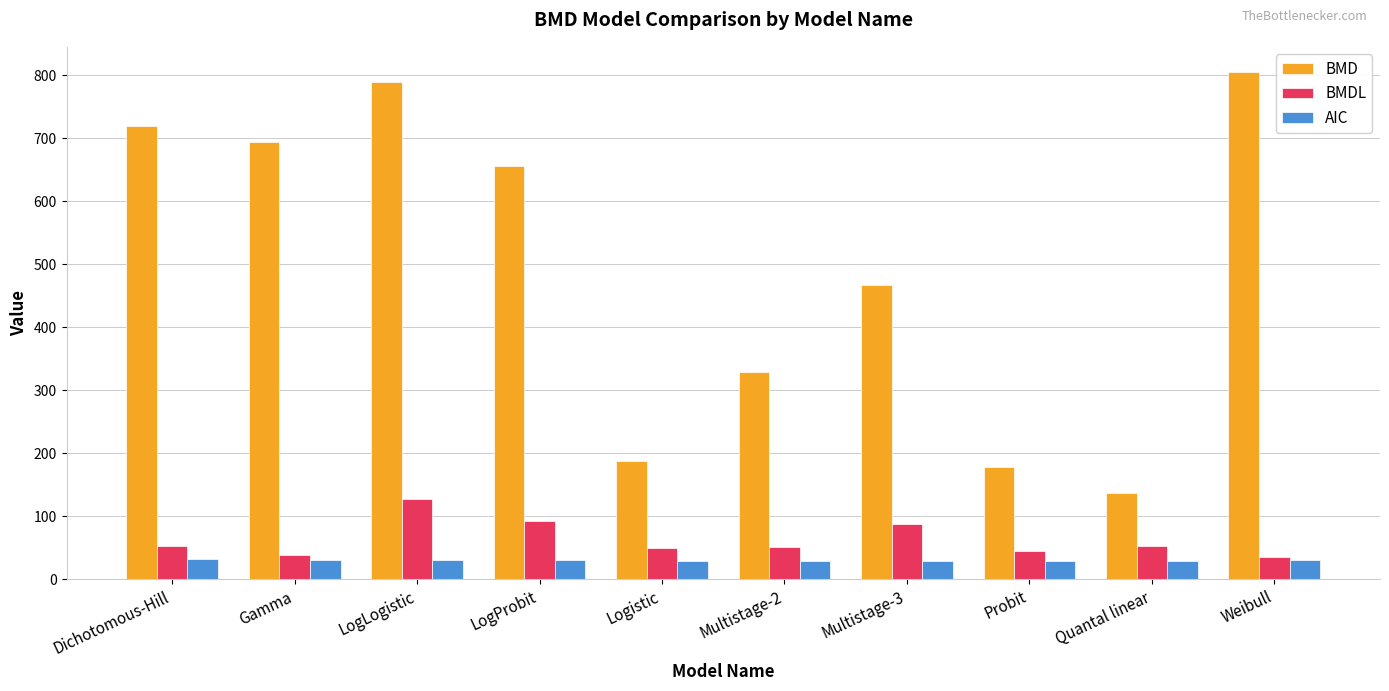

What is the difference between the highest and lowest values at Multistage-2?

300.8